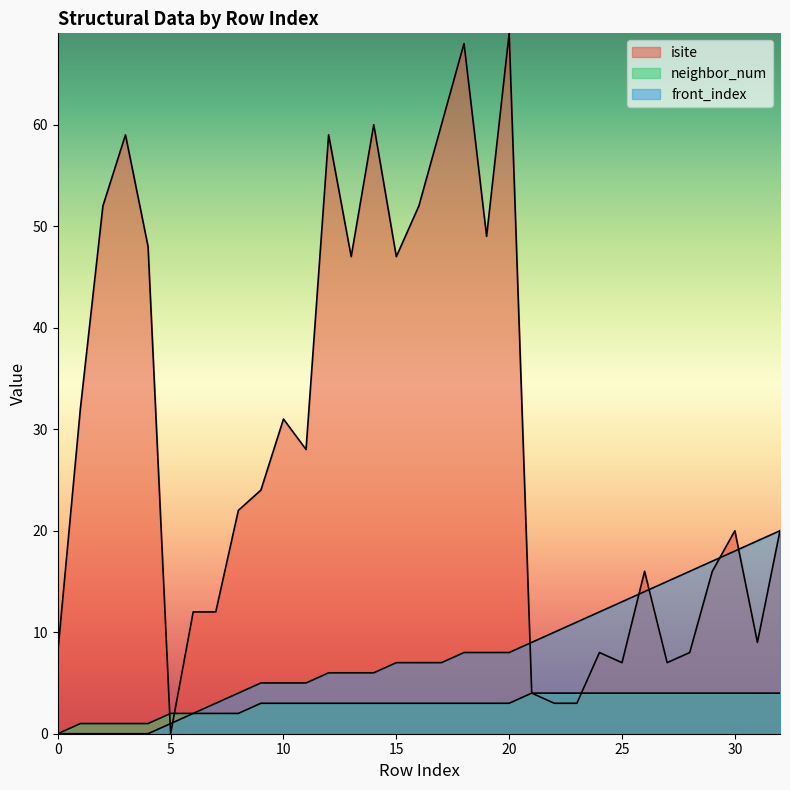

Reading left to right, list all the values displayed in this chart.

isite: 8	32	52	59	48	0	12	12	22	24	31	28	59	47	60	47	52	60	68	49	69	4	3	3	8	7	16	7	8	16	20	9	20
neighbor_num: 0	1	1	1	1	2	2	2	2	3	3	3	3	3	3	3	3	3	3	3	3	4	4	4	4	4	4	4	4	4	4	4	4
front_index: 0	0	0	0	0	1	2	3	4	5	5	5	6	6	6	7	7	7	8	8	8	9	10	11	12	13	14	15	16	17	18	19	20